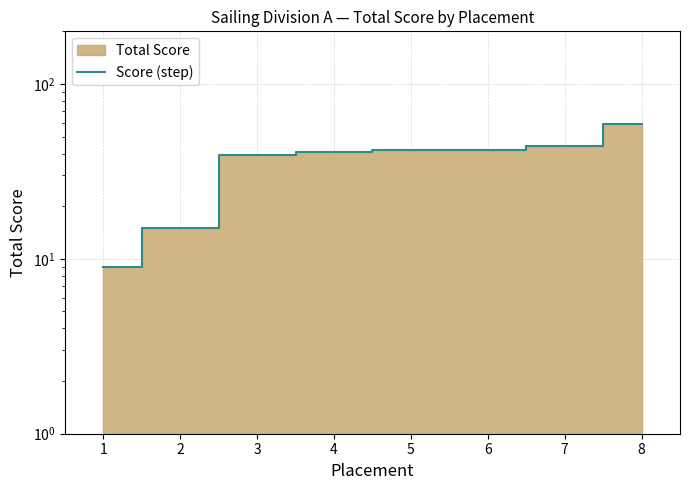

Rank the categories by value from highest to lowest.

8, 7, 5, 6, 4, 3, 2, 1